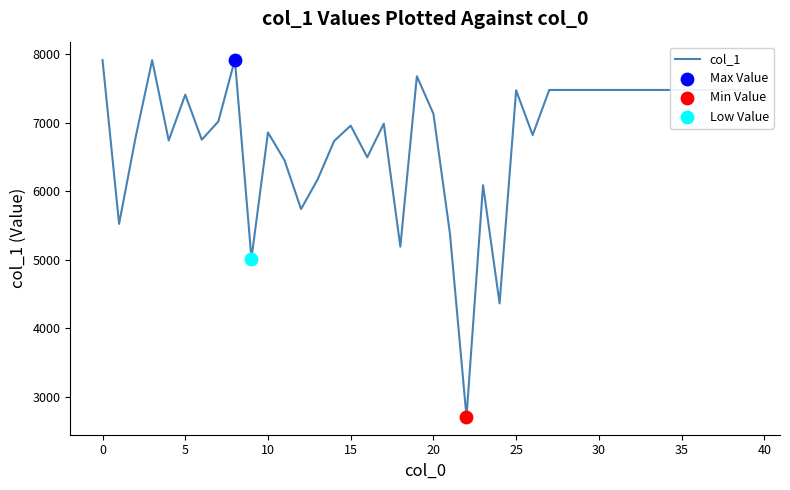

What is the difference between the maximum and minimum values?

5216